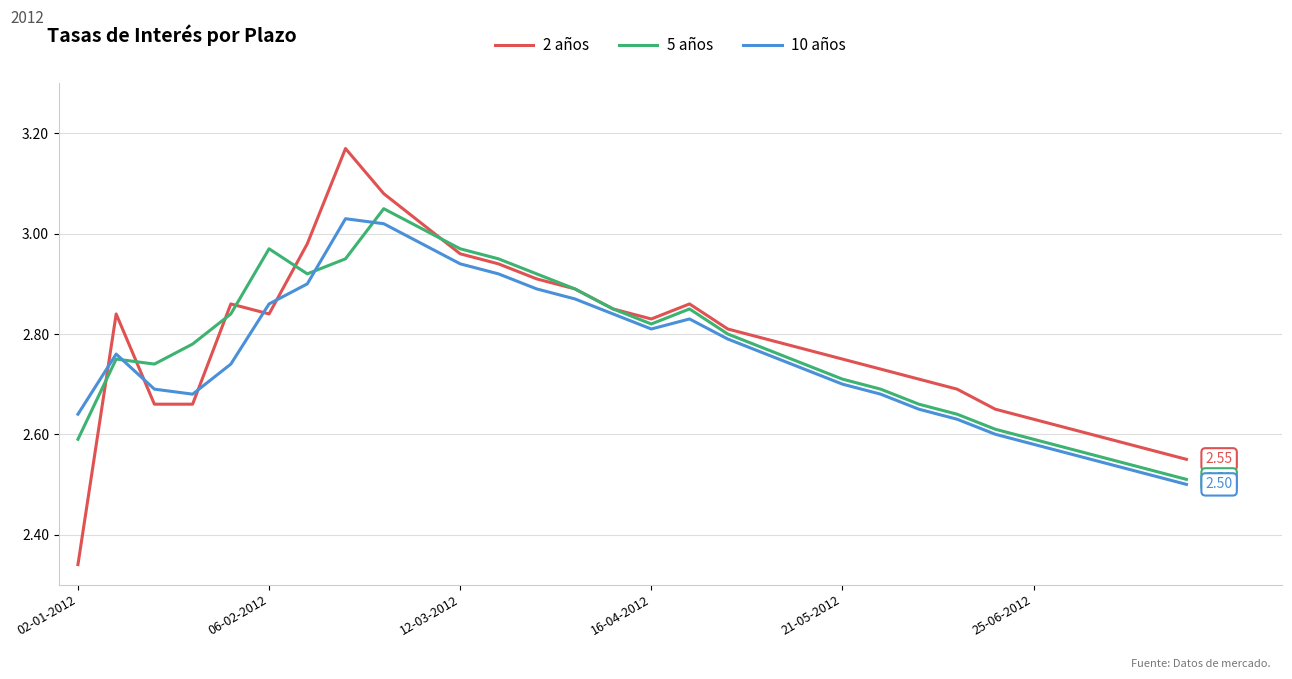

Which series has the widest spread of values?

2 años